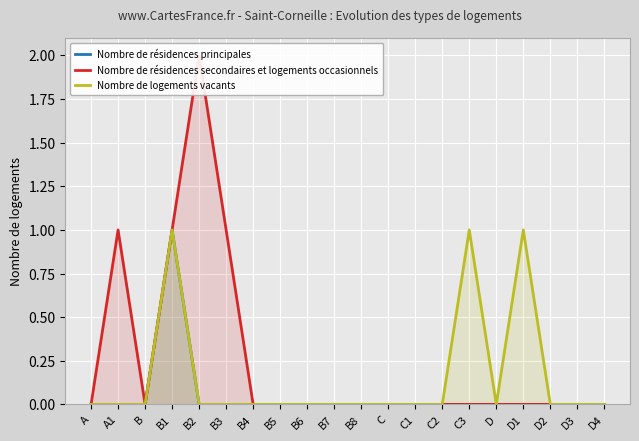

List the series in order of their overall mean, lowest first.

Nombre de résidences principales, Nombre de logements vacants, Nombre de résidences secondaires et logements occasionnels